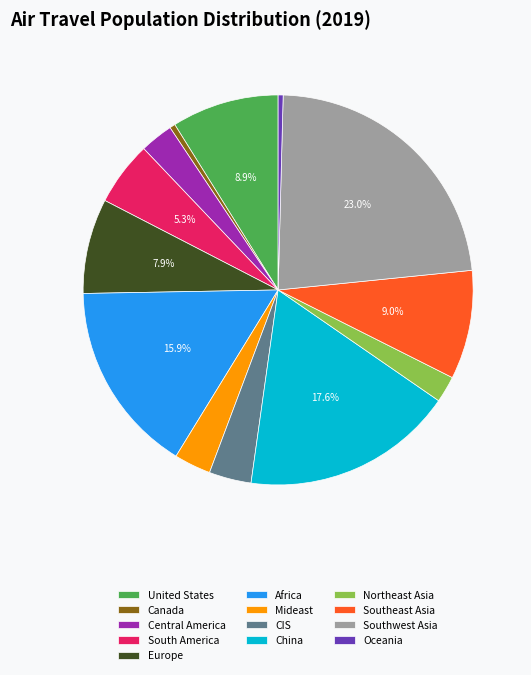

To the nearest percent, what is the average slice percentage?

8%